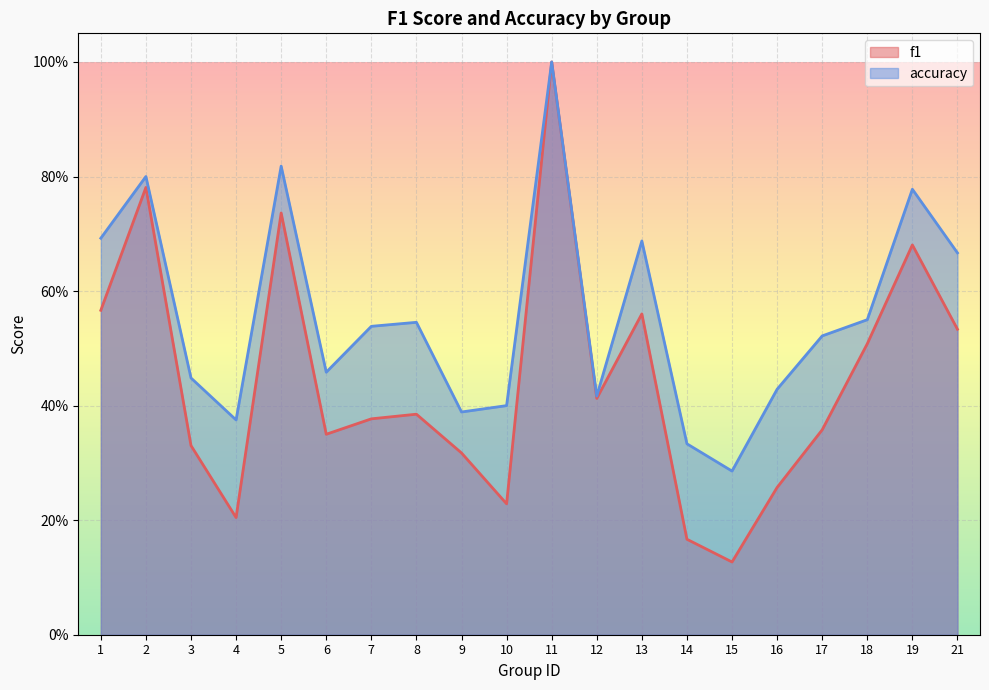

What is the value of the f1 point at the 8th from the left?

0.4